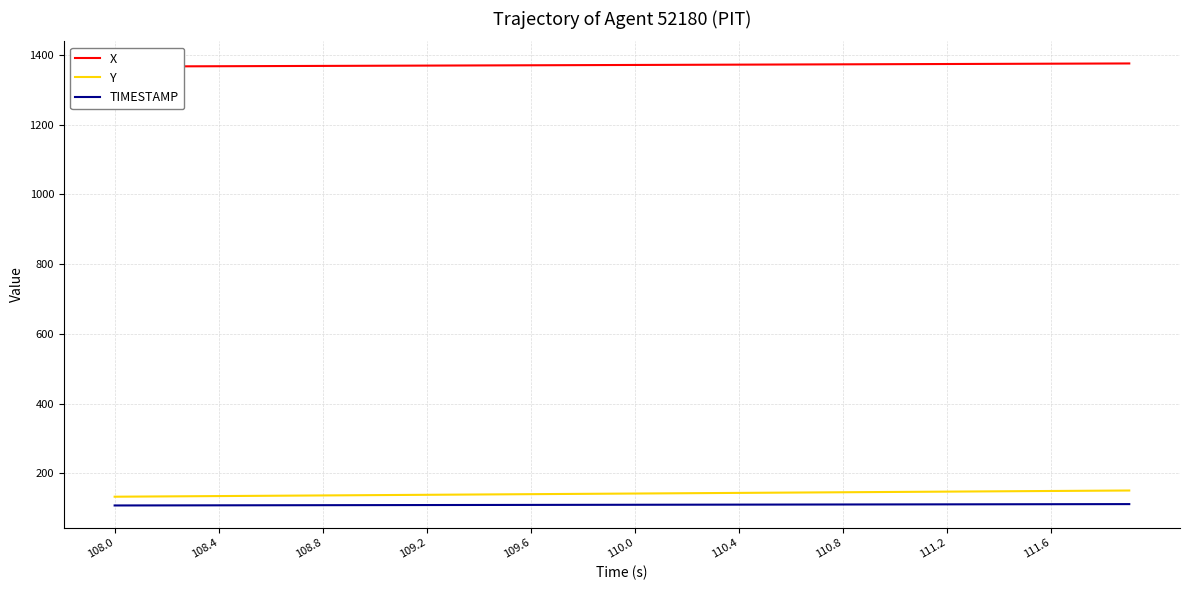

What is the highest value of the TIMESTAMP series?

111.9